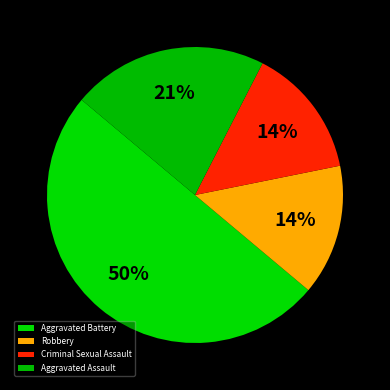

Is Aggravated Assault the majority of the pie?

No